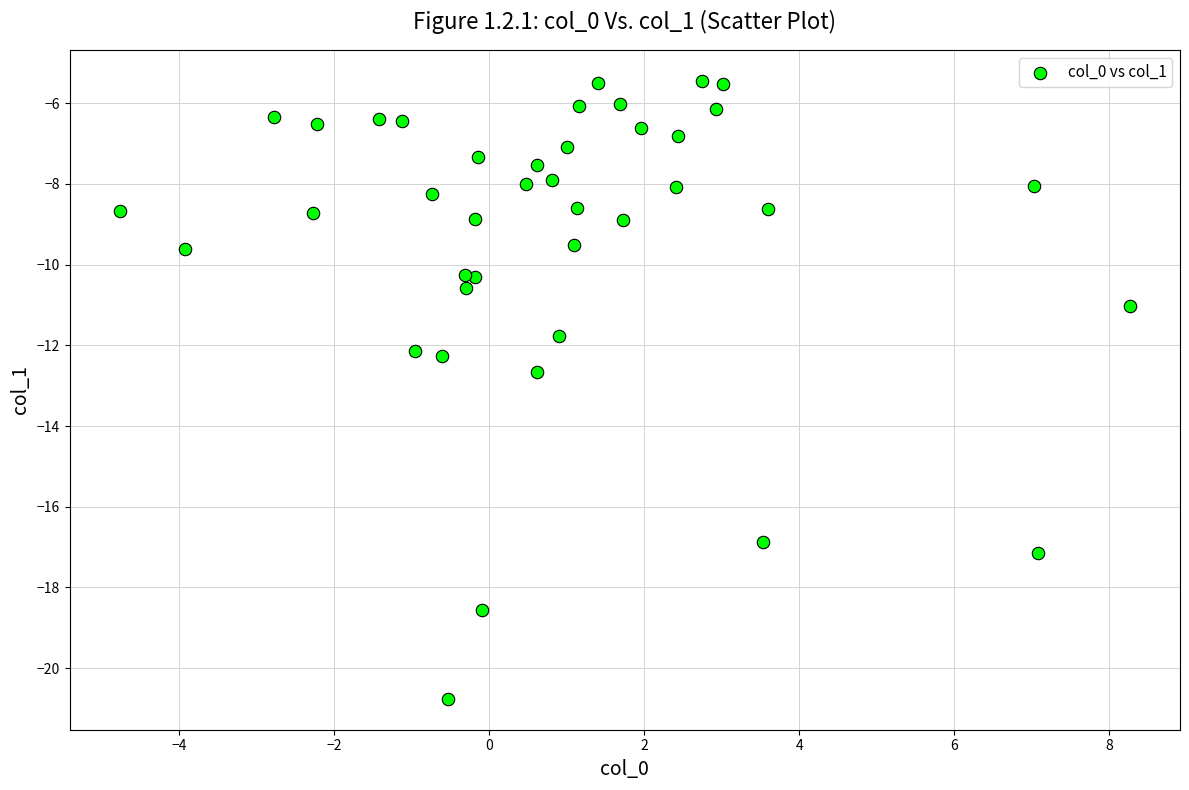

What Y value in the scatter plot is closest to -13?

-12.7